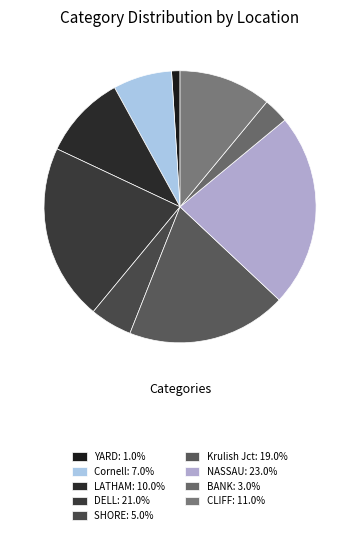

What portion of the pie excludes NASSAU?

77.0%